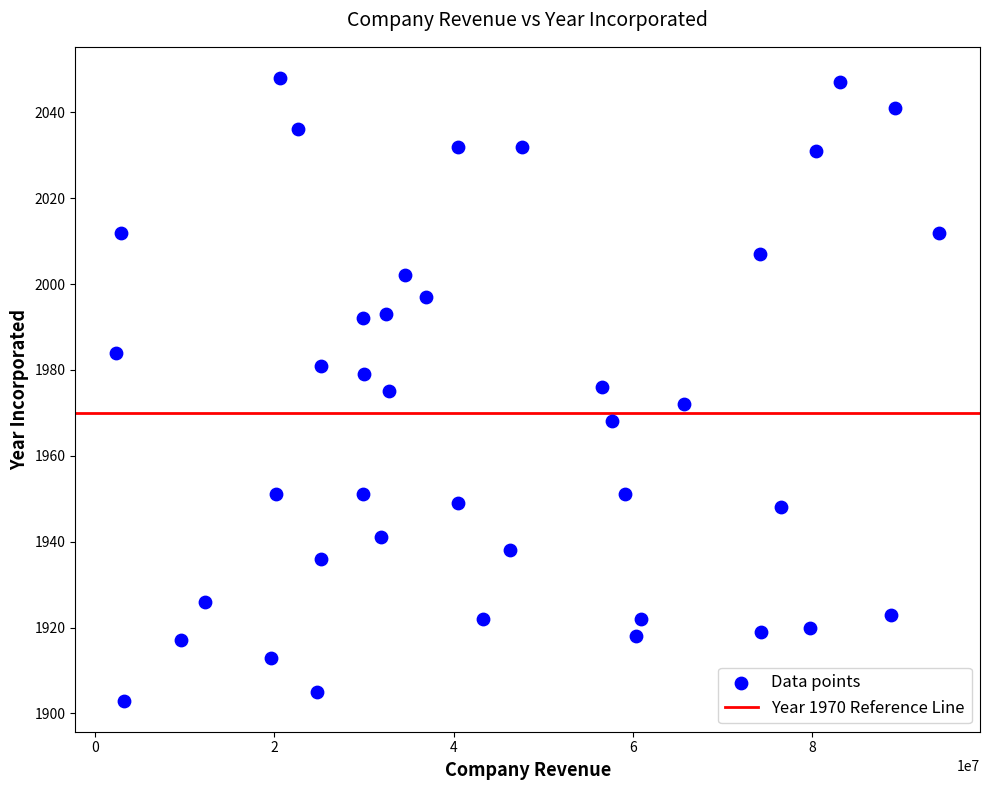

What is the range of Y values (max minus min)?

145